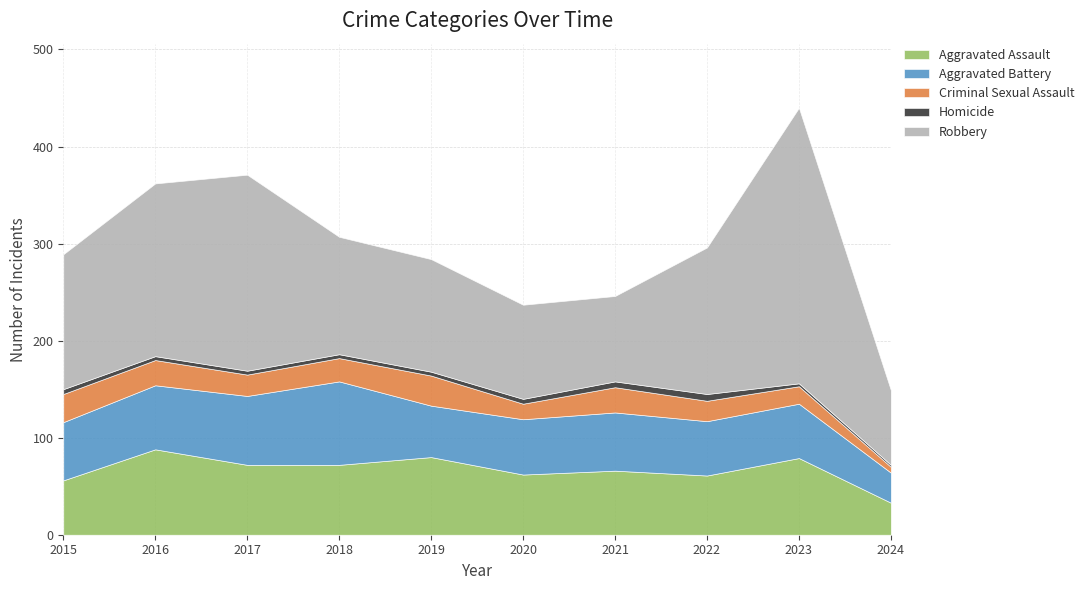

The value of Aggravated Battery at 2023 is 56. True or false?

True